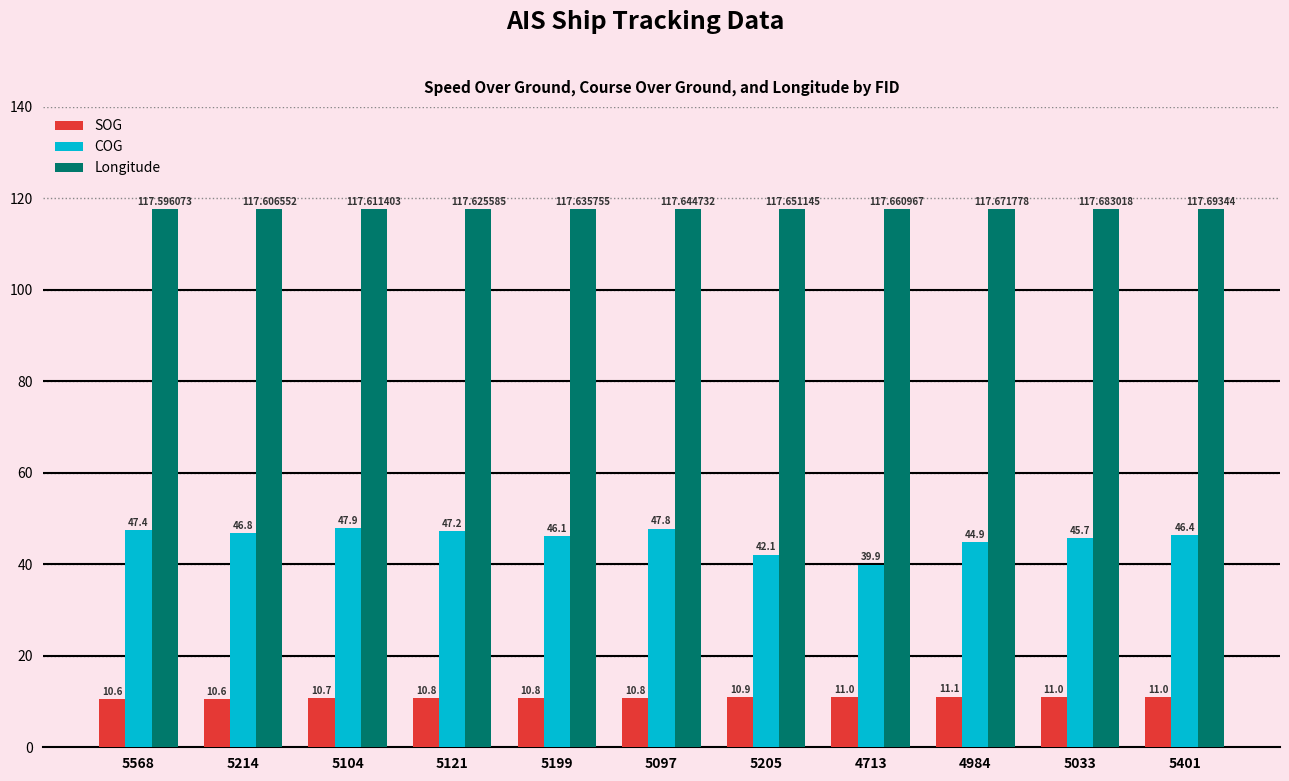

How many values in the COG series are below 46?

4